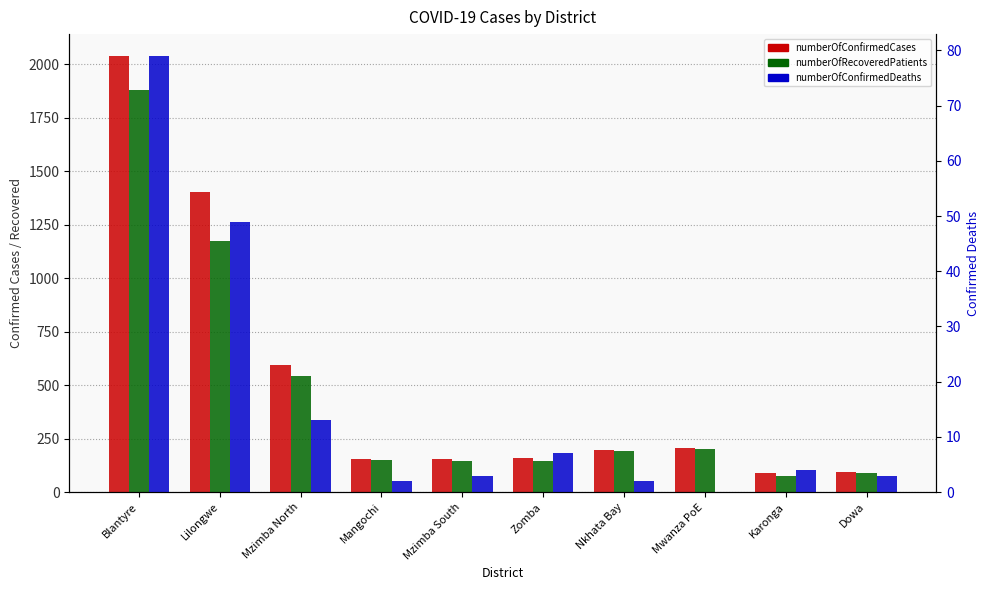

What is the label of the 10th bar from the left?

Dowa